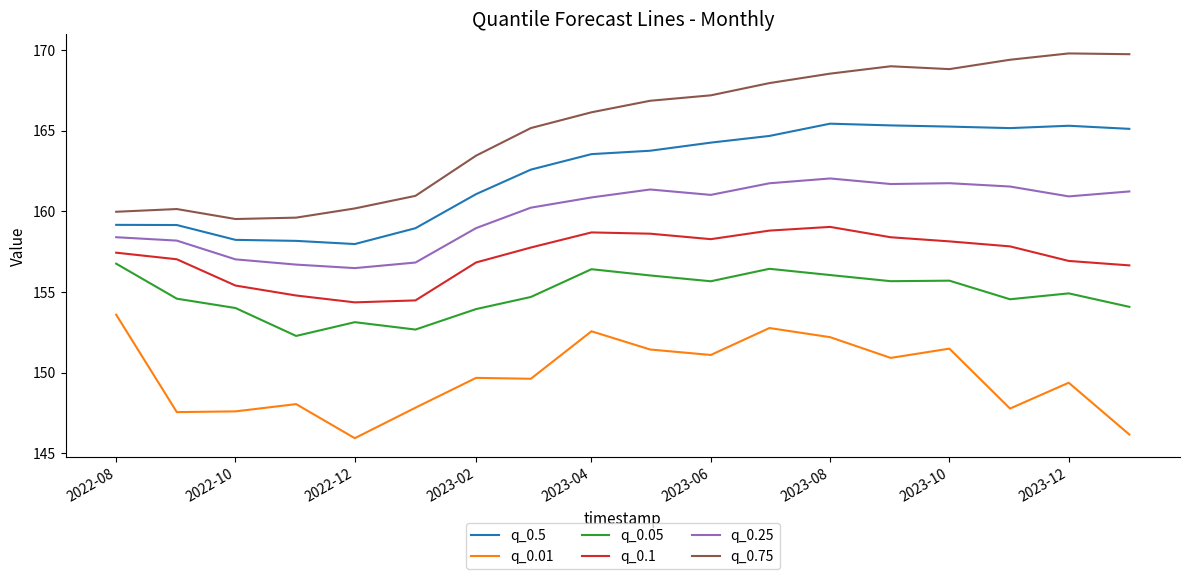

Is this an area chart (filled region under the line)?

No